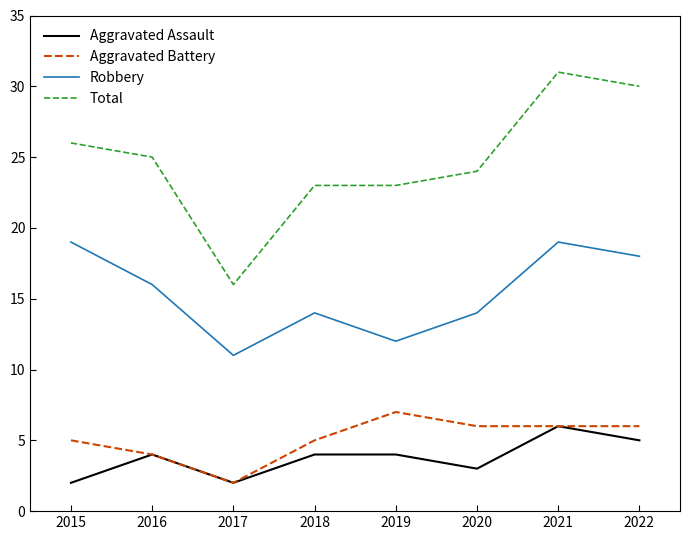

Reading left to right, what are all the values shown in this chart?

Aggravated Assault: 2	4	2	4	4	3	6	5
Aggravated Battery: 5	4	2	5	7	6	6	6
Robbery: 19	16	11	14	12	14	19	18
Total: 26	25	16	23	23	24	31	30